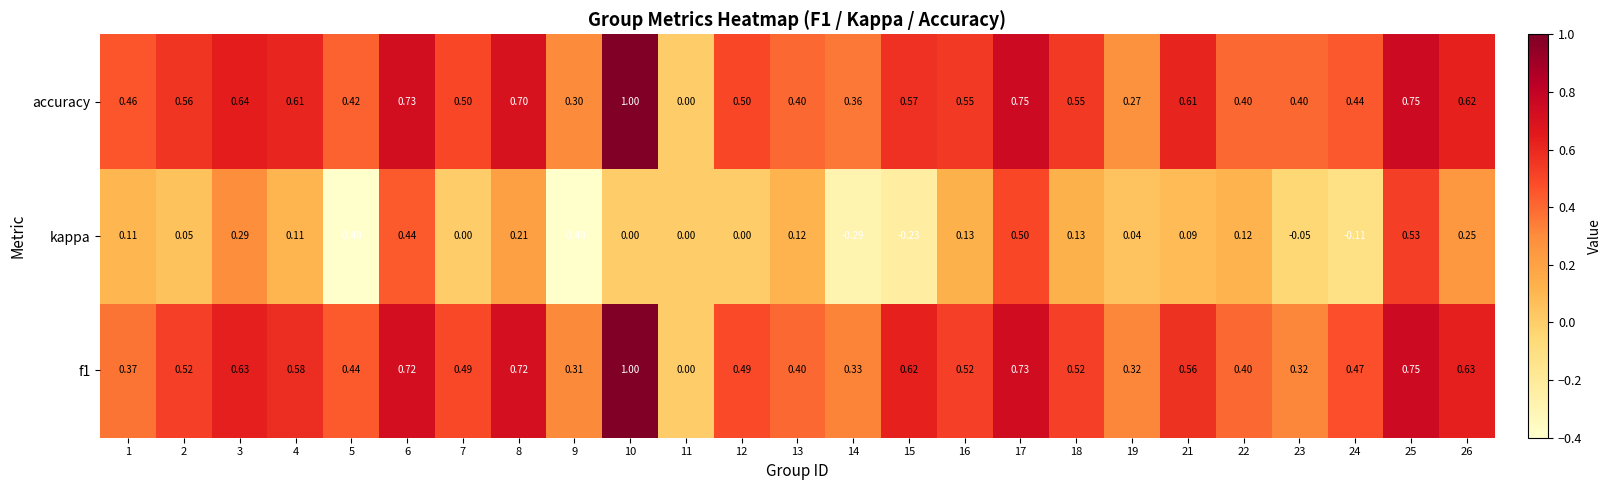

Which series changed the most between 1 and 9?

kappa